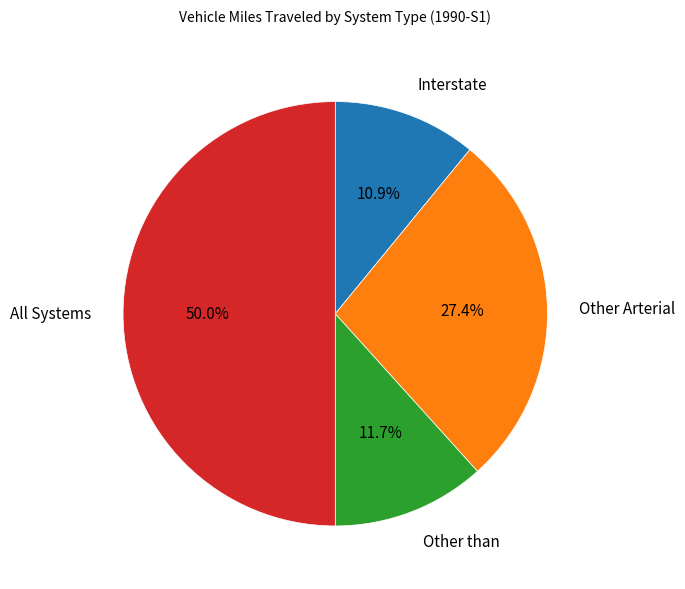

What is the total percentage of Interstate and Other than?

22.6%